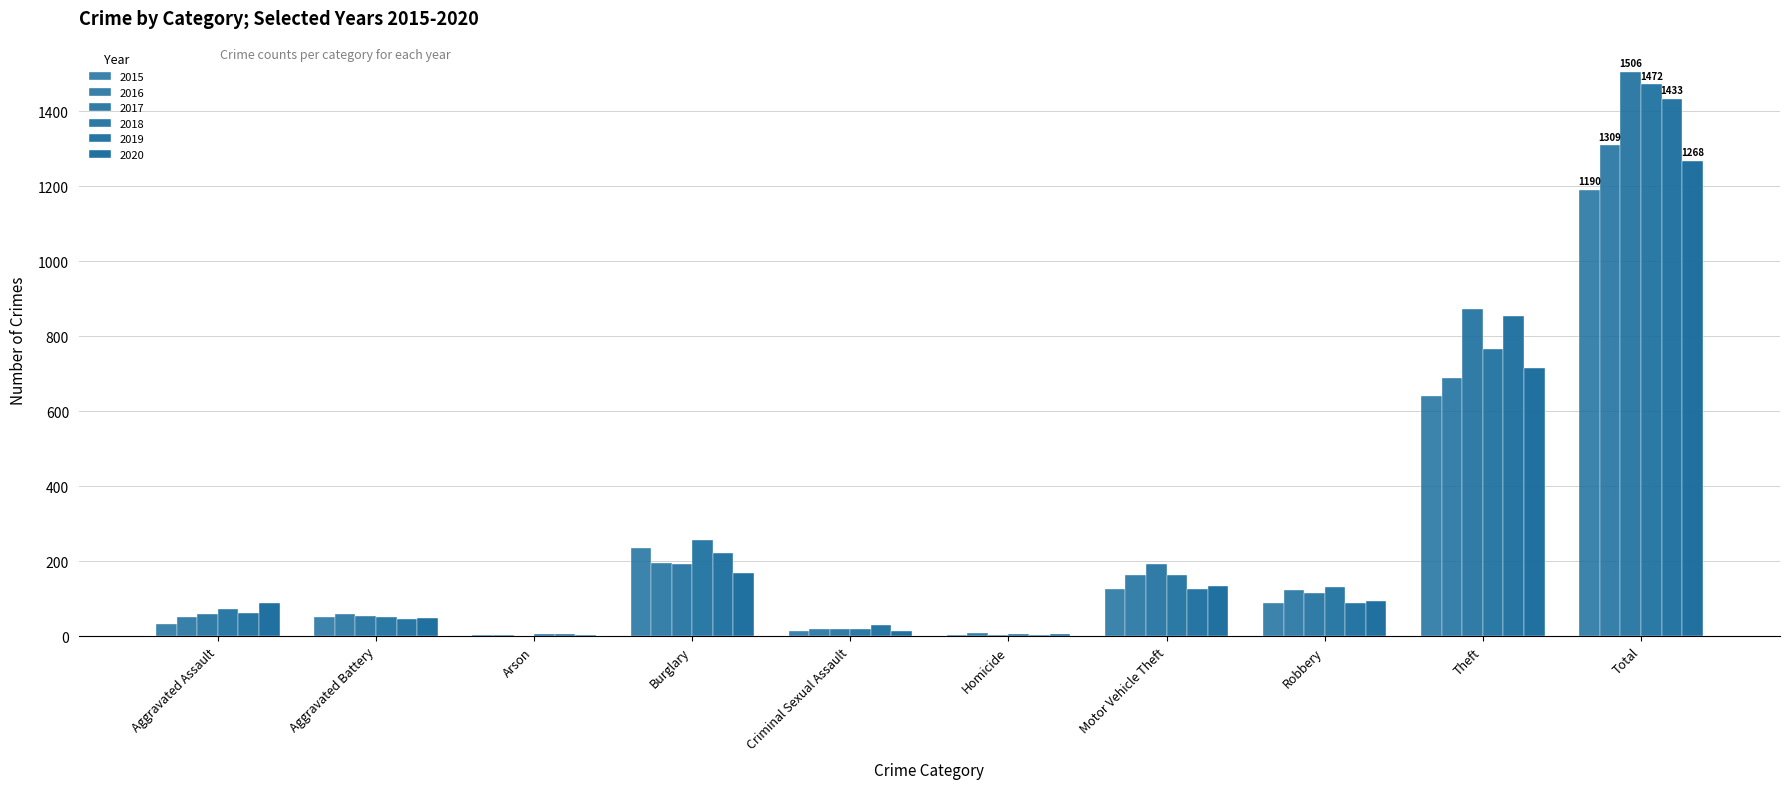

Are the bars horizontal?

No